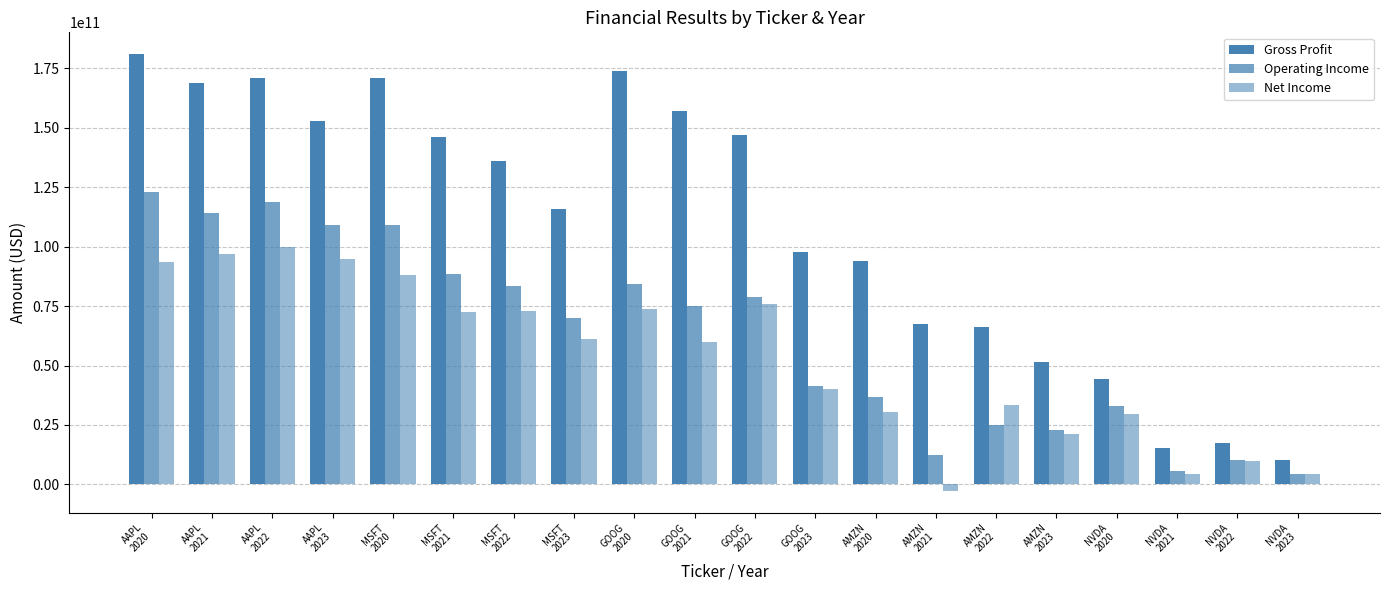

How many bars are there in total?

60